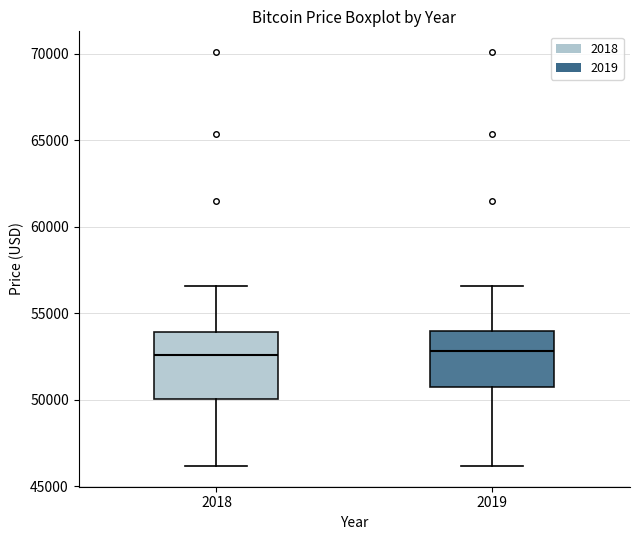

Reading left to right, transcribe this box plot: for each box, give where its median line is, the range the box spans, and where its two whiskers end, as read against the y-axis. The values are not printed on the chart, so give them approximately, as read against the axis.

2018: median 52500, box 50000 to 54000, whiskers 46000 to 56500
2019: median 53000, box 51000 to 54000, whiskers 46000 to 56500